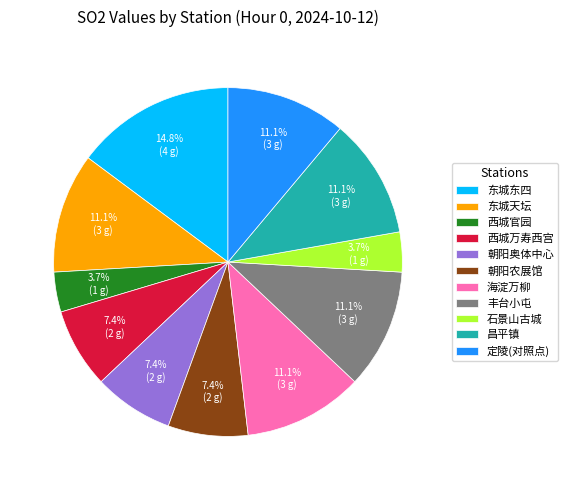

To the nearest percent, what is the difference between the largest and smallest slice percentages?

11%